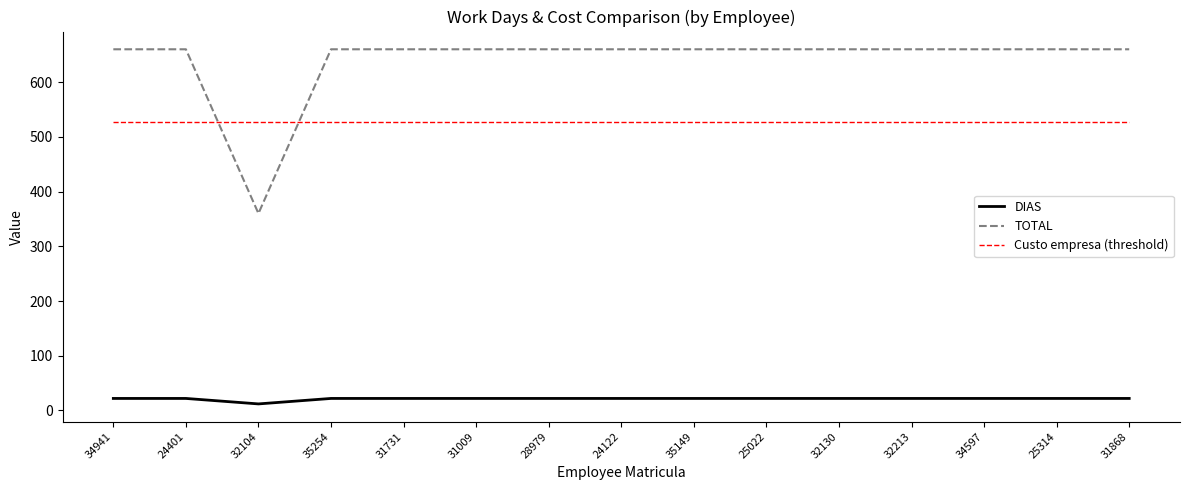

List the series in order of their peak value, lowest first.

DIAS, Custo empresa (threshold), TOTAL